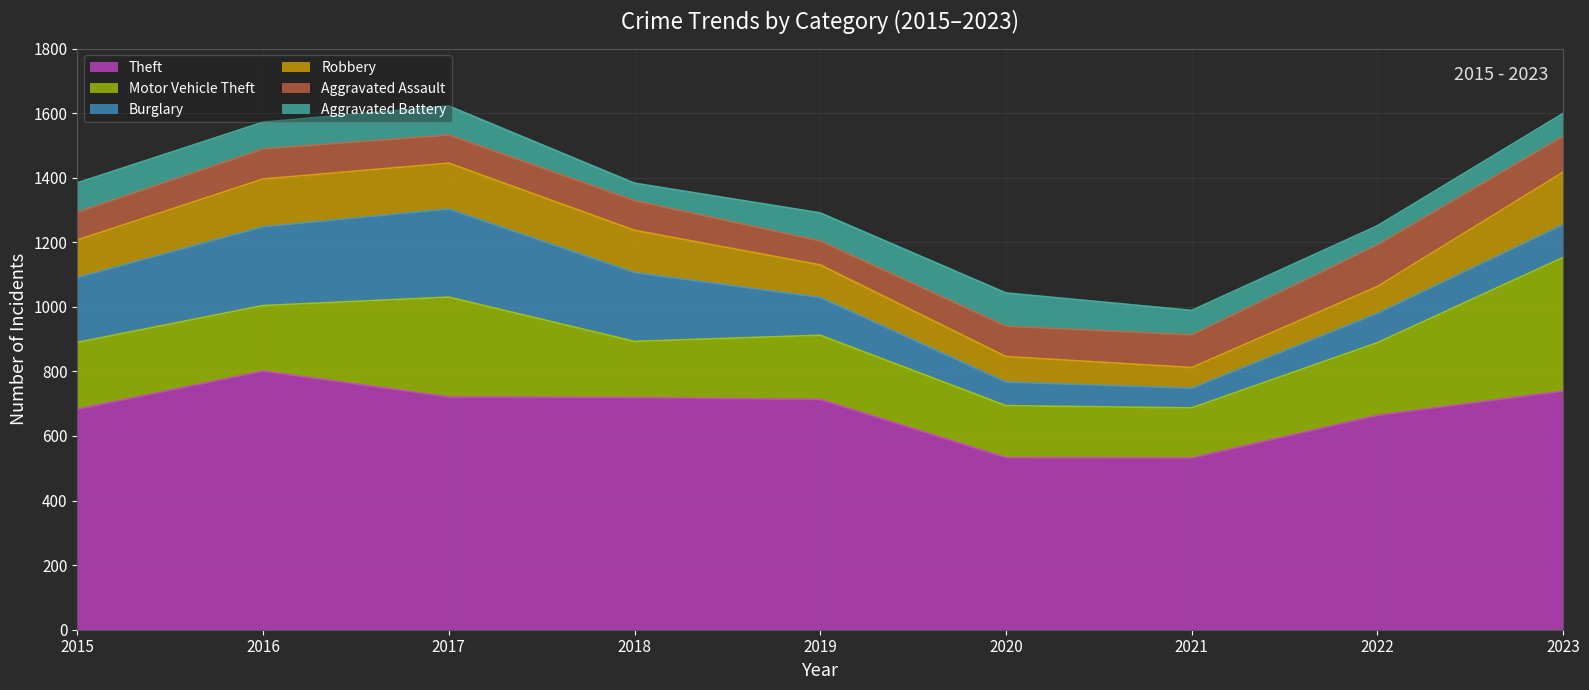

At which category is the sum across all series the highest?

2017